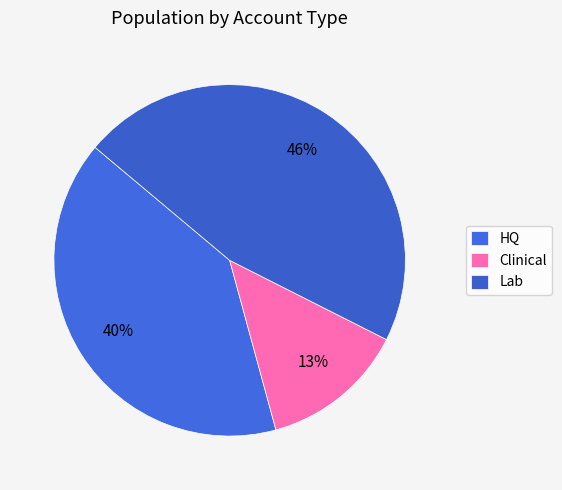

Count the number of slices in the pie.

3